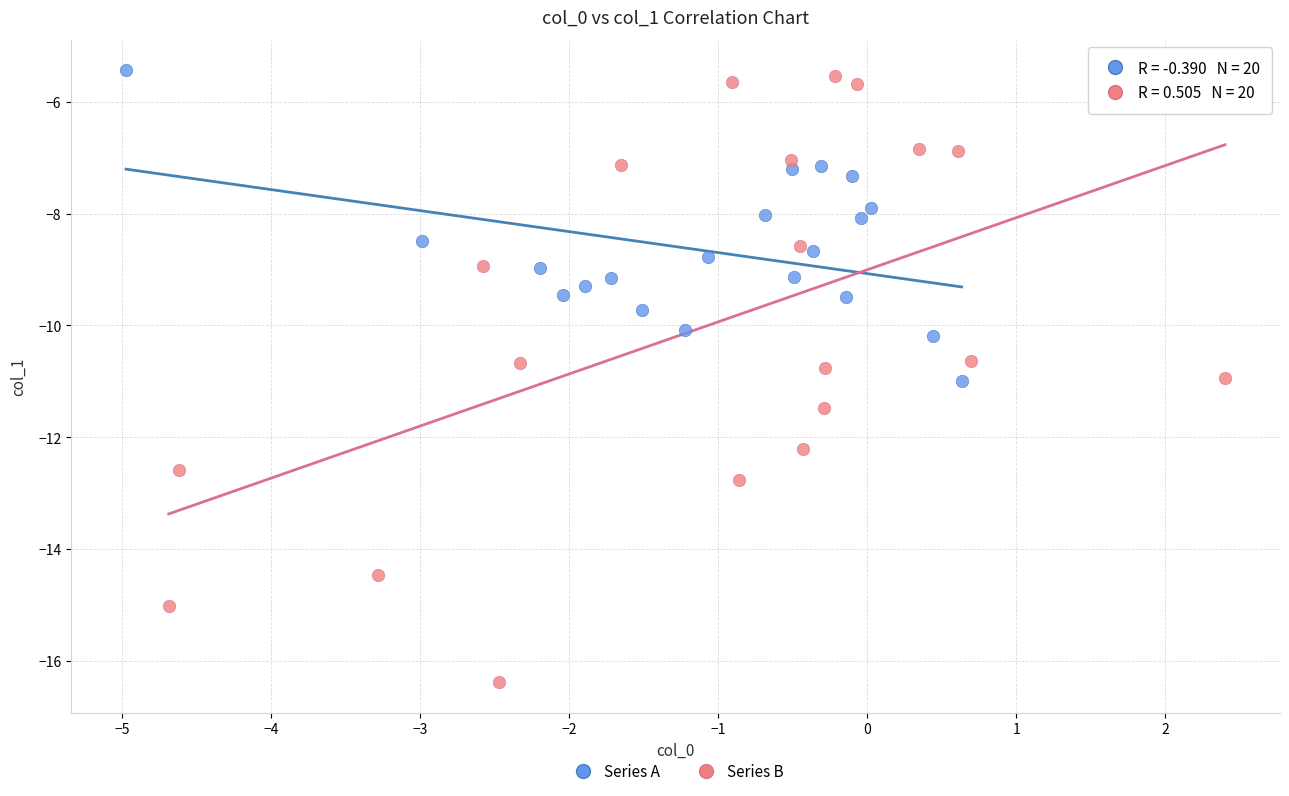

Which series has the largest Y range (max minus min)?

Series B